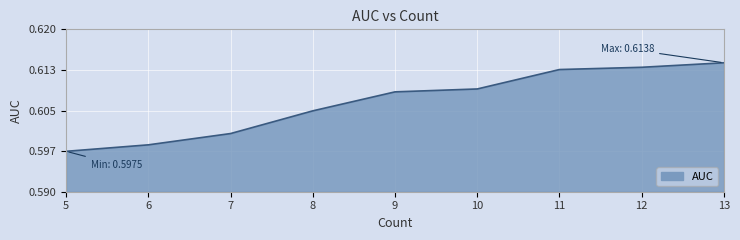

The value at 8 is 0.6. True or false?

True